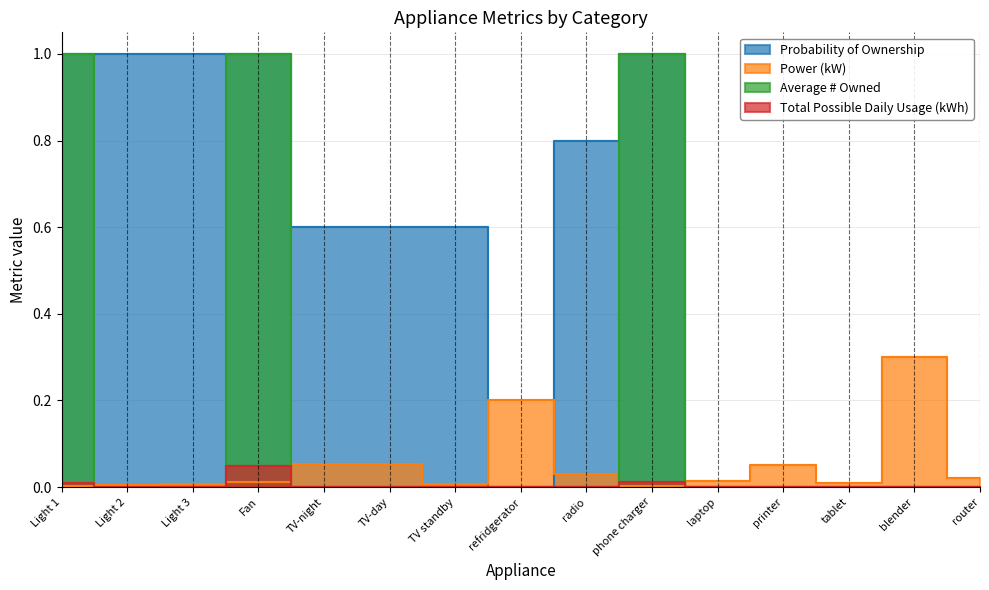

At which category does Power (kW) reach its first local peak?

refridgerator